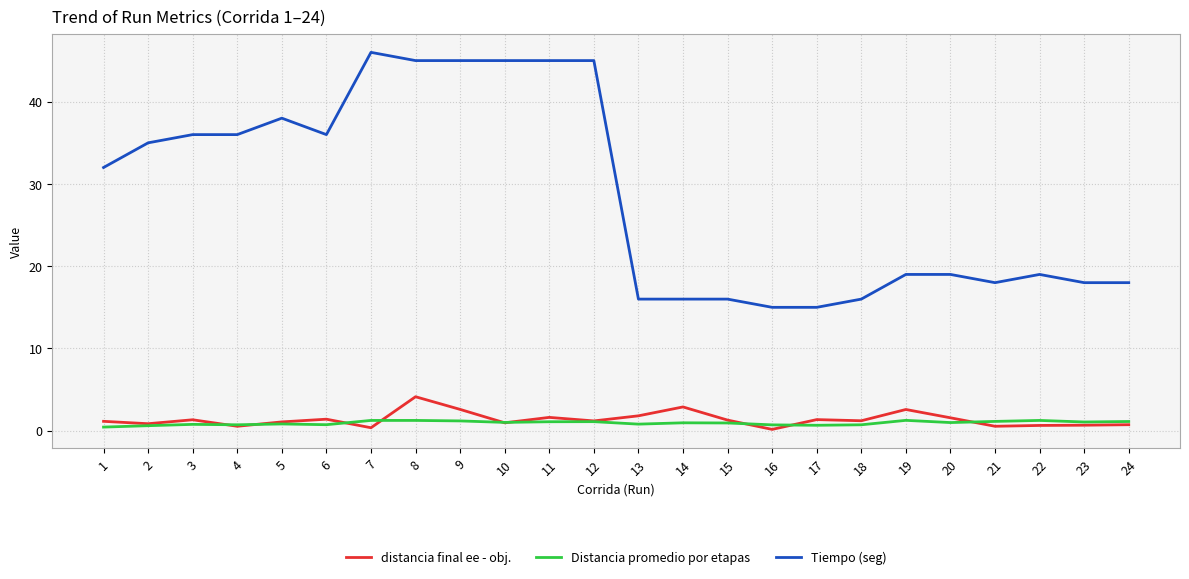

True or false: distancia final ee - obj. and Tiempo (seg) cross at least once.

False